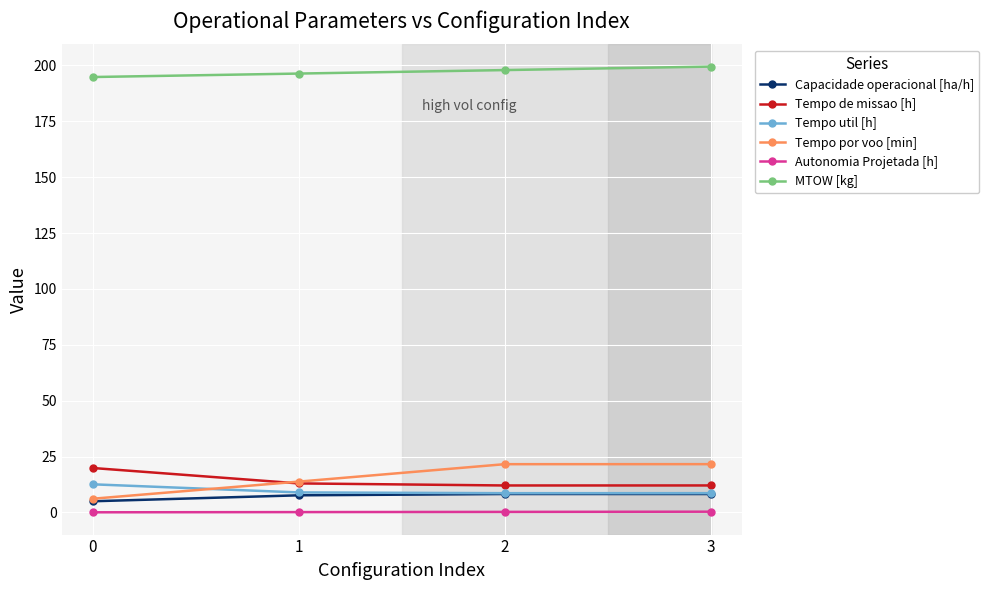

What is the greatest value displayed?

199.4